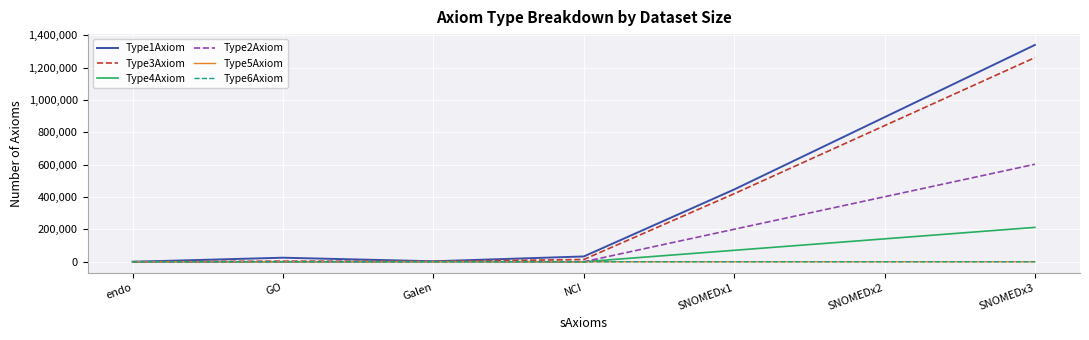

What is the difference between the Type4Axiom values at endo and SNOMEDx1?

70824